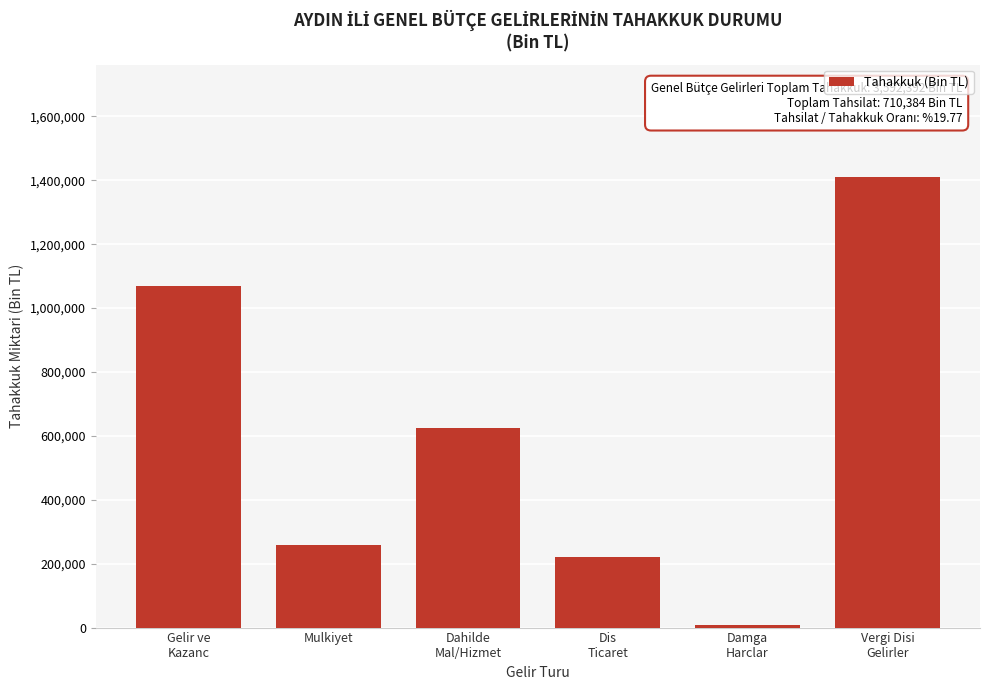

Reading left to right, list all the values displayed in this chart.

1070472	257123	625719	221427	8866	1409249